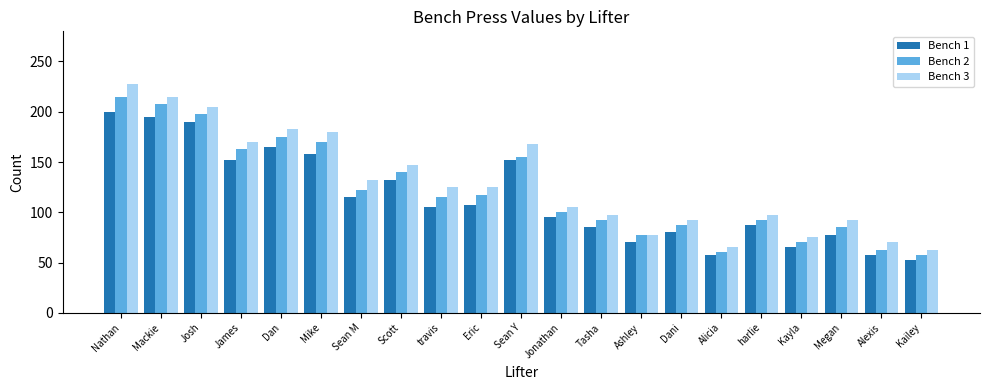

Rank the series by their maximum value, from lowest to highest.

Bench 1, Bench 2, Bench 3